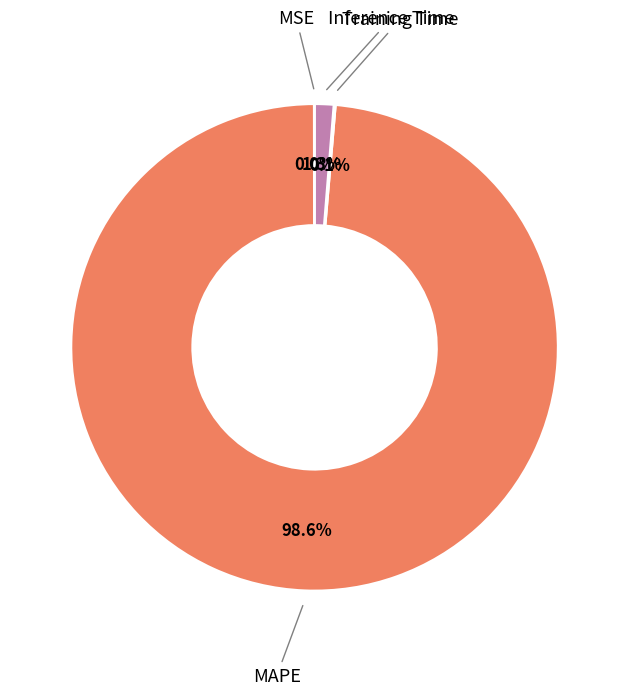

Does any single category account for the majority?

Yes